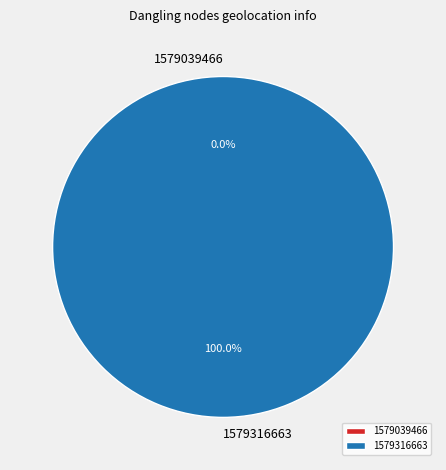

How many segments does this pie chart have?

2